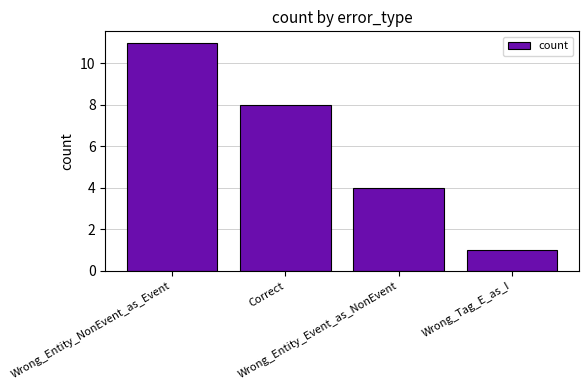

List the labels in order of value, largest first.

Wrong_Entity_NonEvent_as_Event, Correct, Wrong_Entity_Event_as_NonEvent, Wrong_Tag_E_as_I